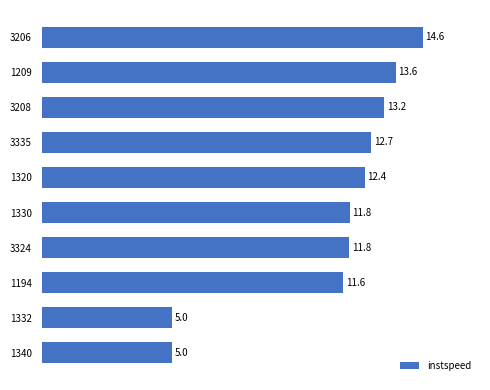

Reading bottom to top, list all the values displayed in this chart.

5.0	5.0	11.6	11.8	11.8	12.4	12.7	13.2	13.6	14.6